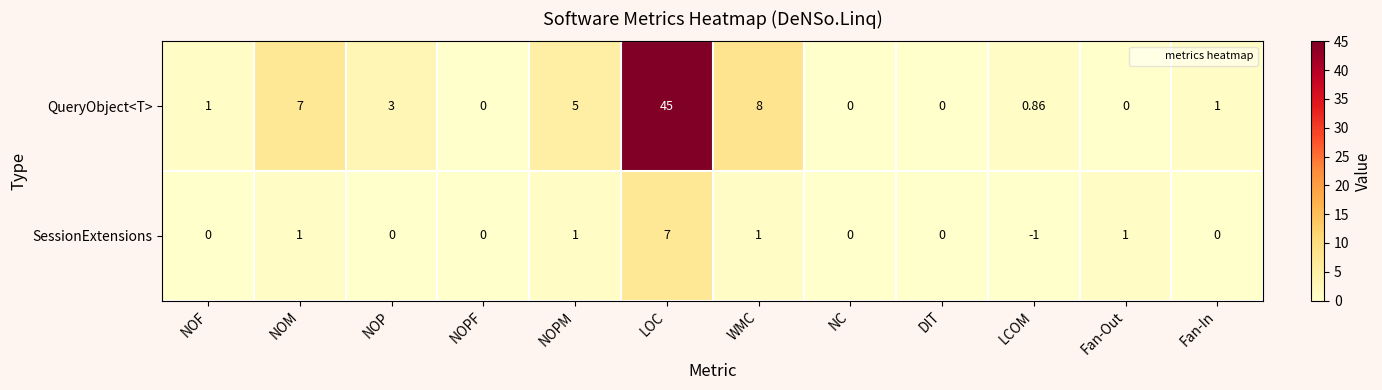

Between LOC and LCOM, which series saw the biggest shift?

QueryObject<T>